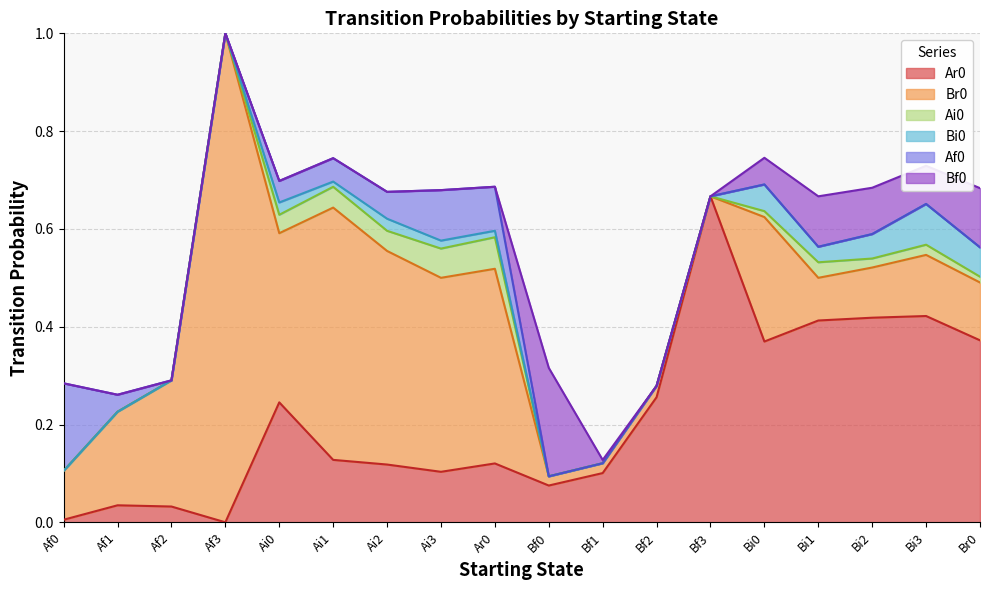

At which category is the sum across all series the highest?

Af3